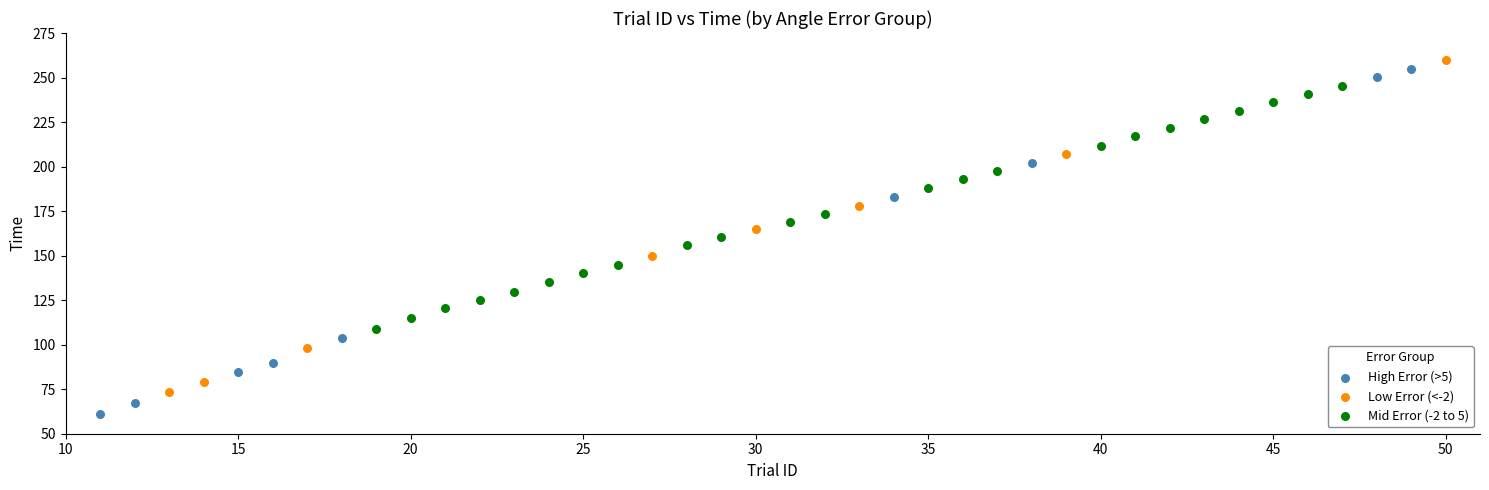

Which series contains the lowest Y value?

High Error (>5)